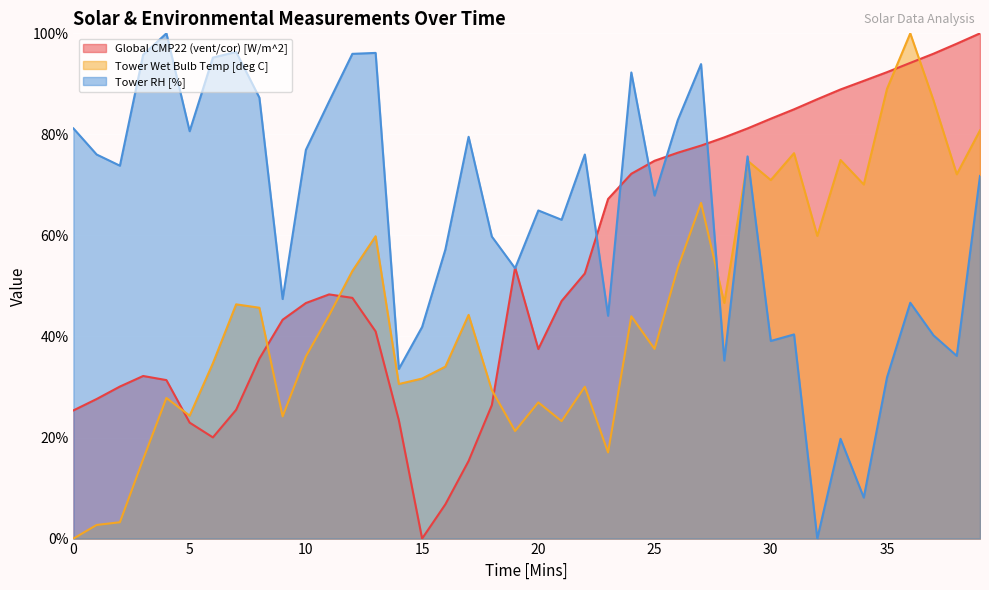

Between 14 and 9, which is larger?

9